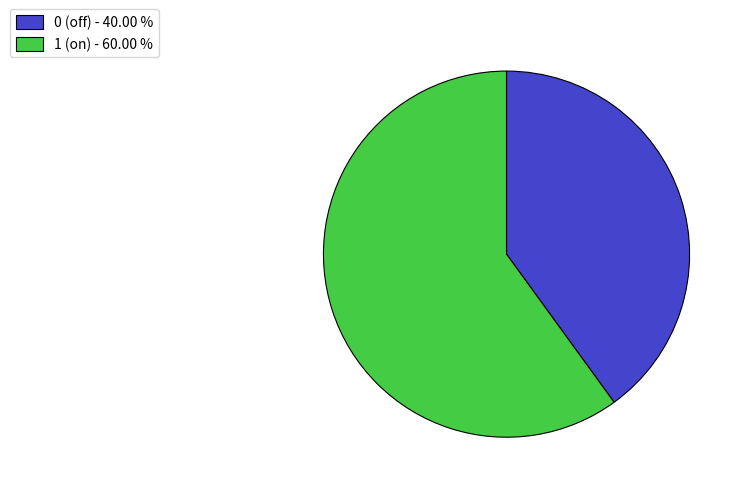

Is it true that 0 (off) is 8% of the pie?

False